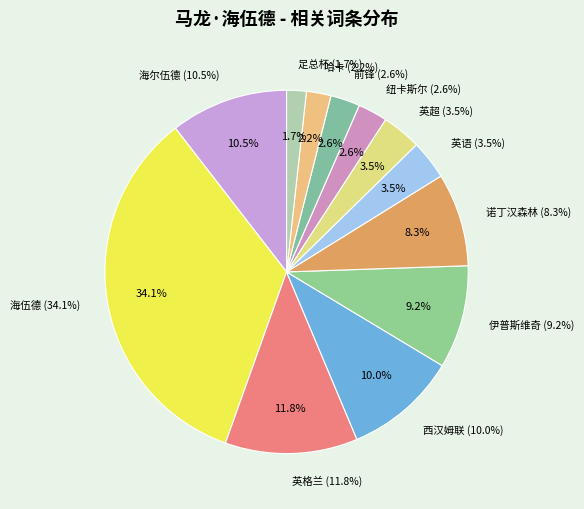

How many segments does this pie chart have?

12